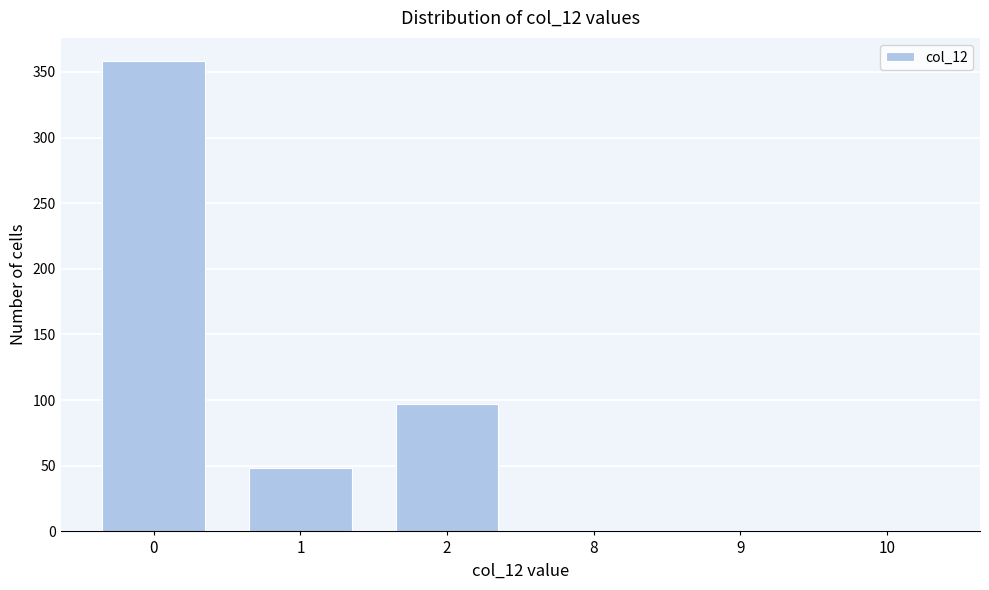

Reading left to right, what are all the values shown in this chart?

0=358	1=48	2=97	8=0	9=0	10=0